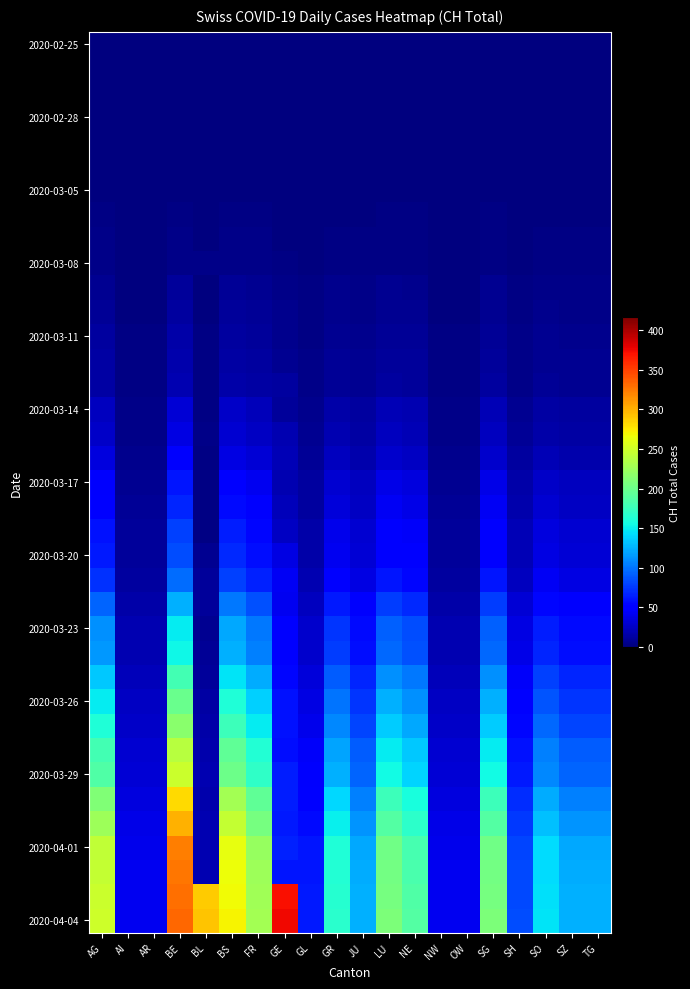

What is the spread (max minus min) of values at NW?

41.6